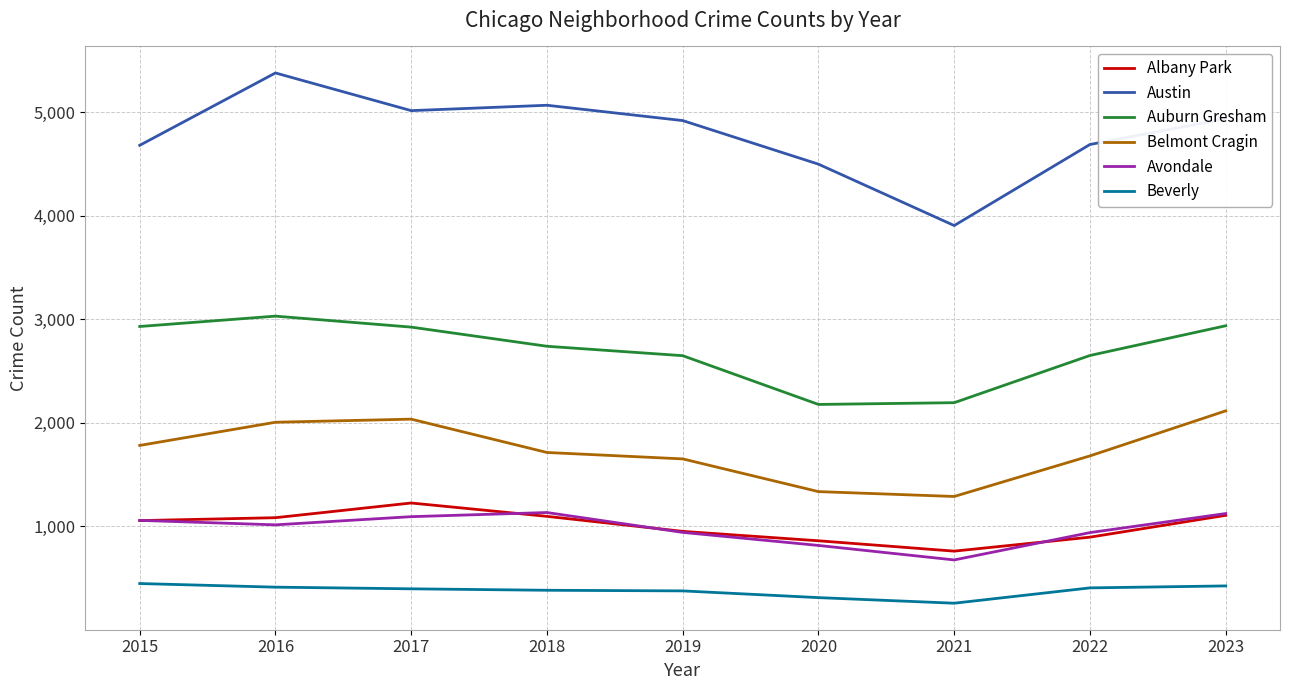

Between 2018 and 2021, which series saw the biggest shift?

Austin